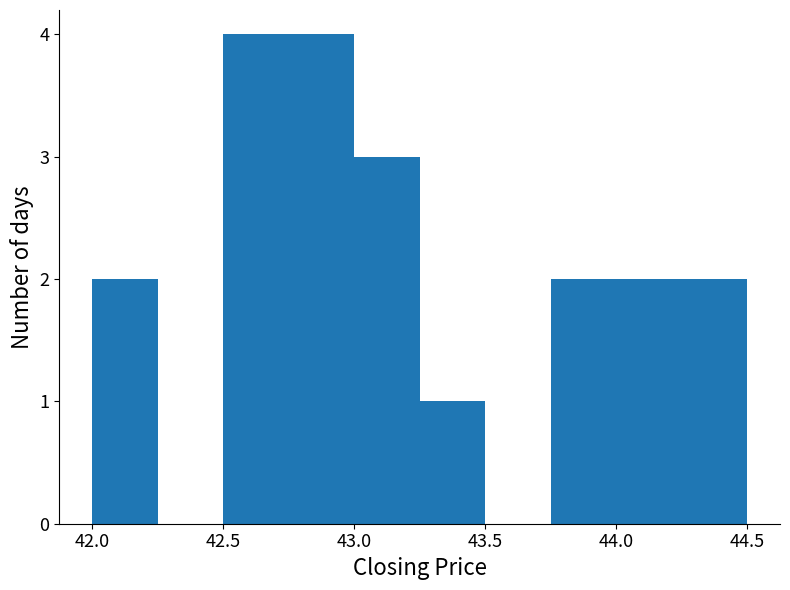

Reading left to right, list every bar in this chart as the range it spans on the x-axis followed by its height. The values are not printed on the chart, so give them approximately, as read against the axis.

42.00 to 42.25: 2
42.25 to 42.50: 0
42.50 to 42.75: 4
42.75 to 43.00: 4
43.00 to 43.25: 3
43.25 to 43.50: 1
43.50 to 43.75: 0
43.75 to 44.00: 2
44.00 to 44.25: 2
44.25 to 44.50: 2